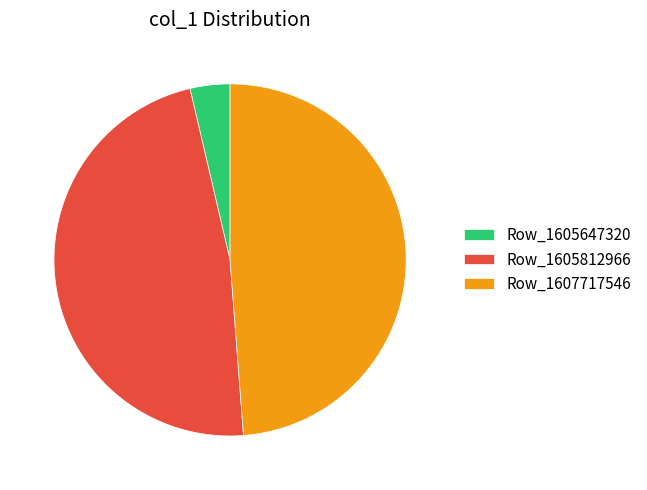

Is there a majority slice in this chart?

No